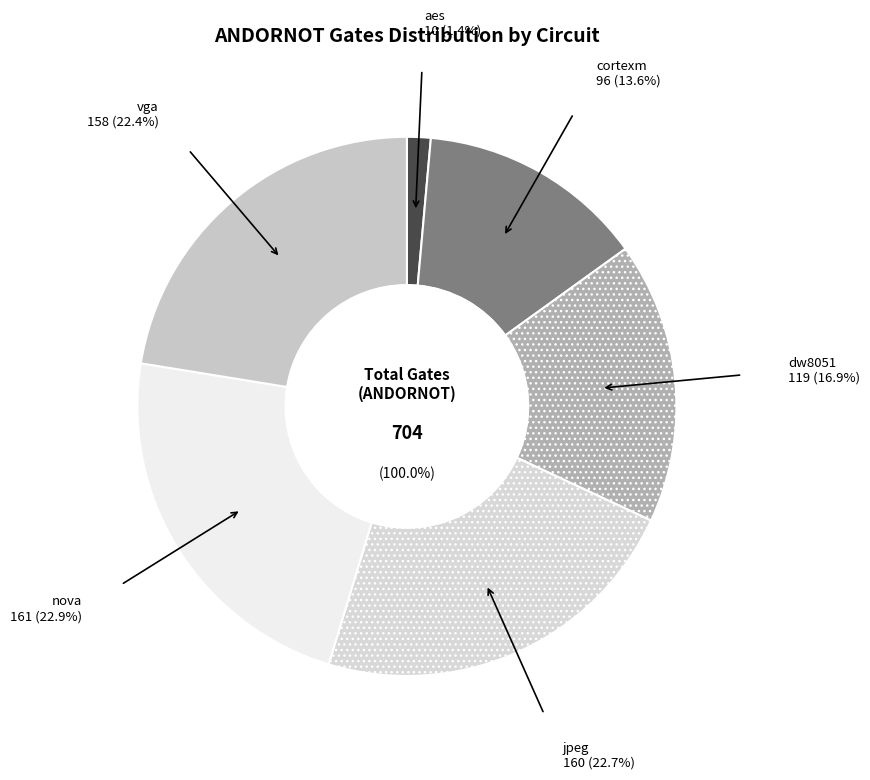

To the nearest percent, what is the average slice percentage?

17%